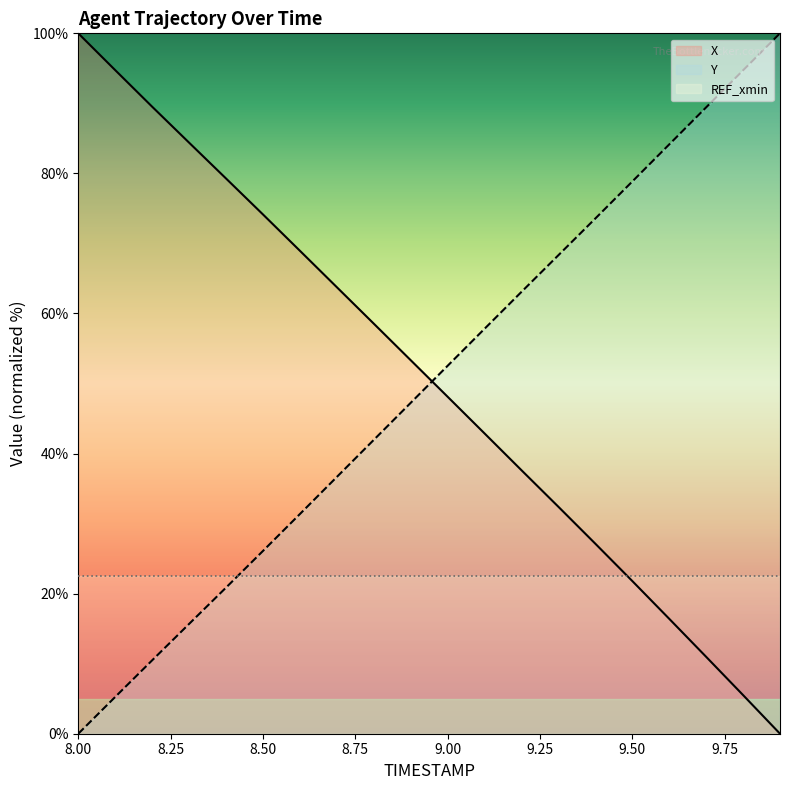

At 8.9, list the series in order from largest to smallest.

X, Y